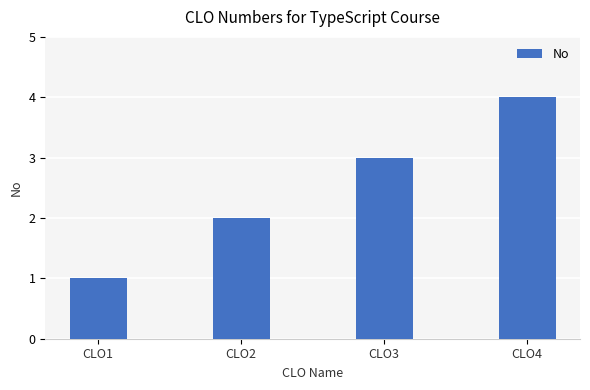

True or false: the data shows 2 at CLO1.

False